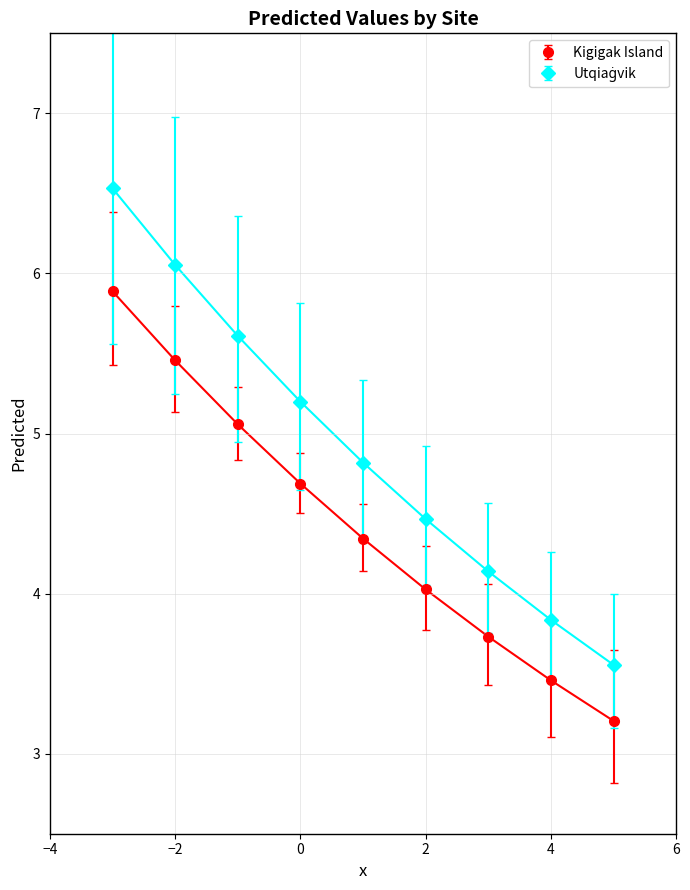

What is the smallest value displayed?

3.2